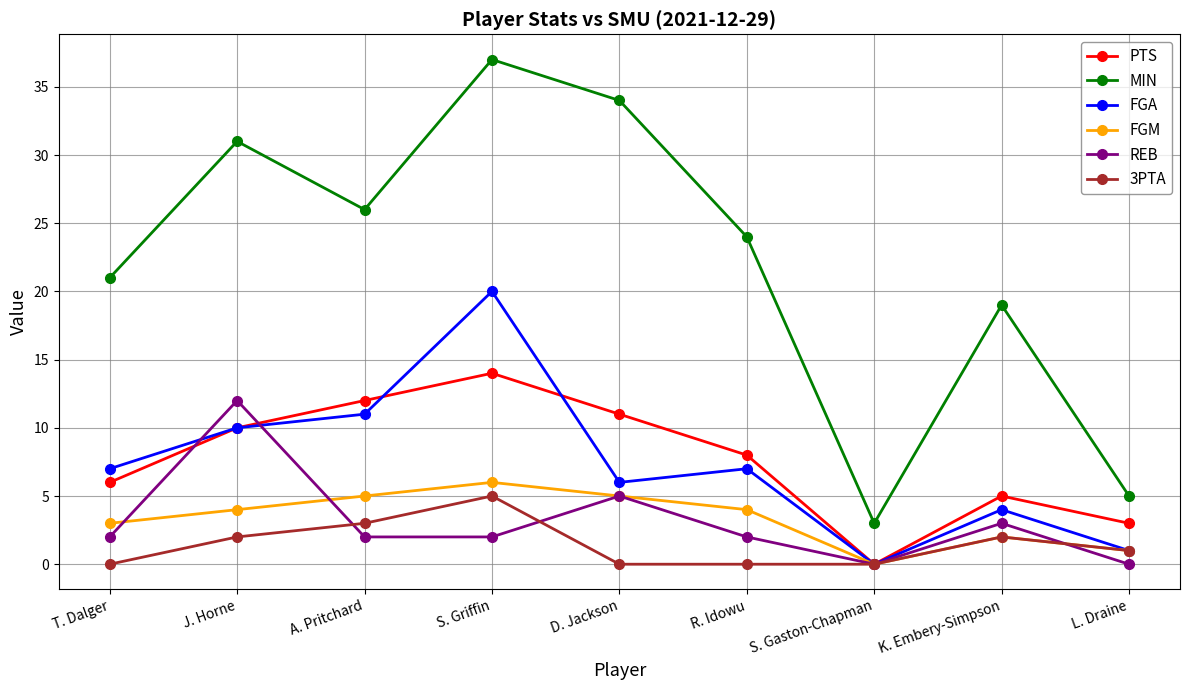

How many values in the MIN series are below 24?

4